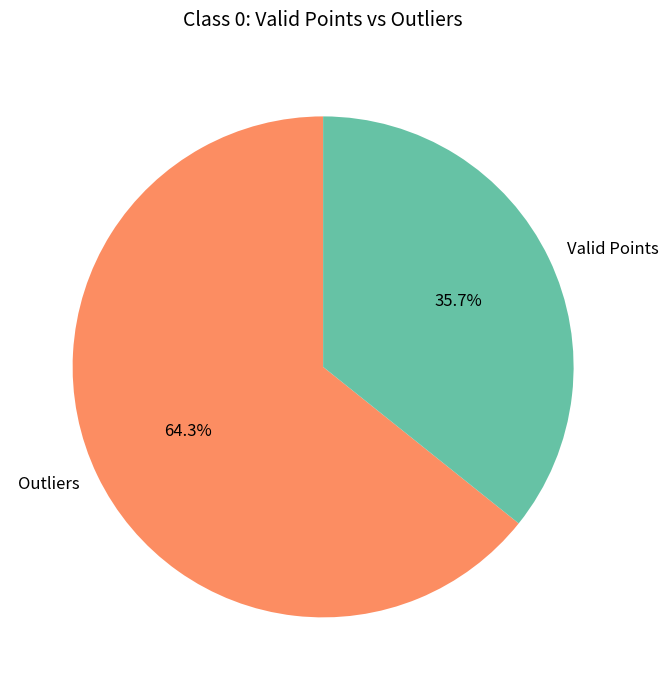

Which slice is the smallest?

Valid Points